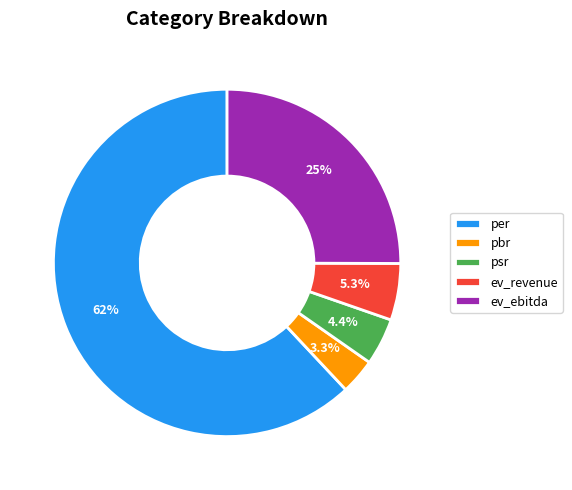

To the nearest percent, what percentage of the pie is ev_ebitda?

25%